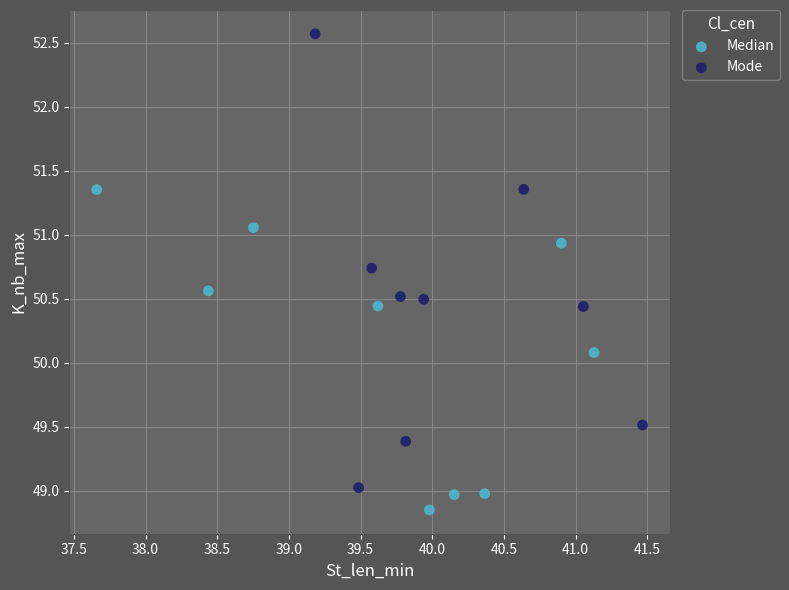

Which series has the widest spread of Y values?

Mode